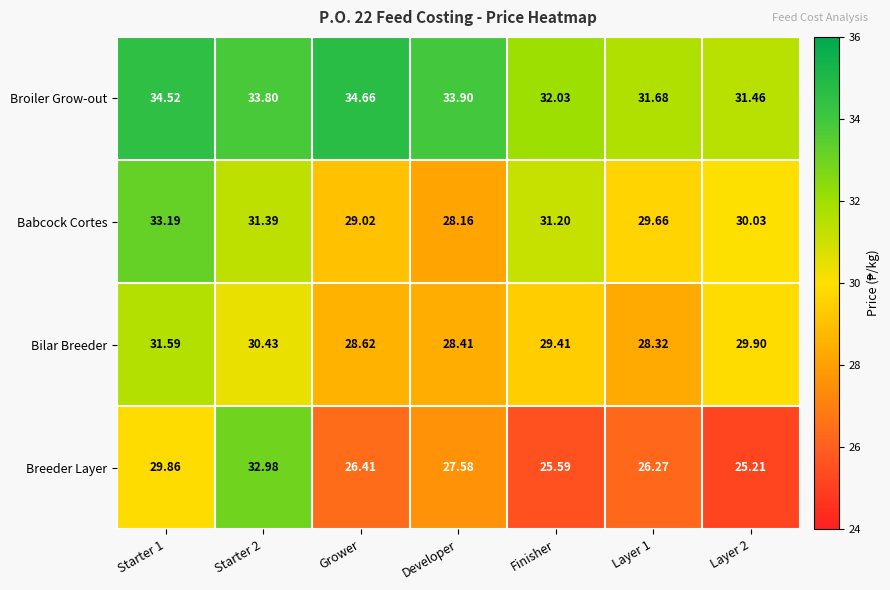

Between Starter 1 and Starter 2, which series saw the biggest shift?

Breeder Layer